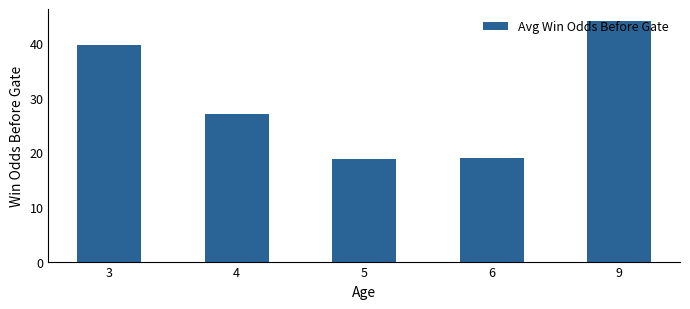

Does the chart contain stacked bars?

No